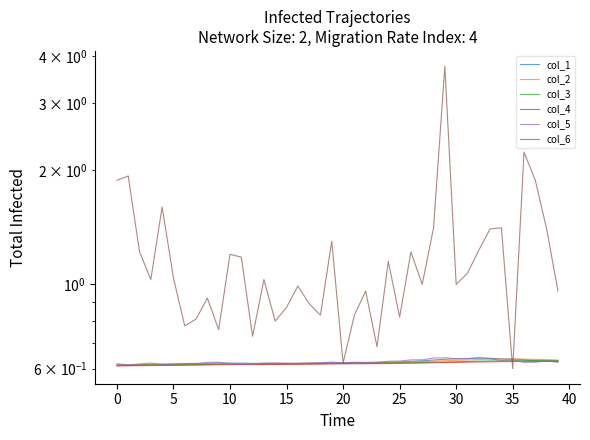

What is the sum of the col_3 values at 20 and 5?

1.2